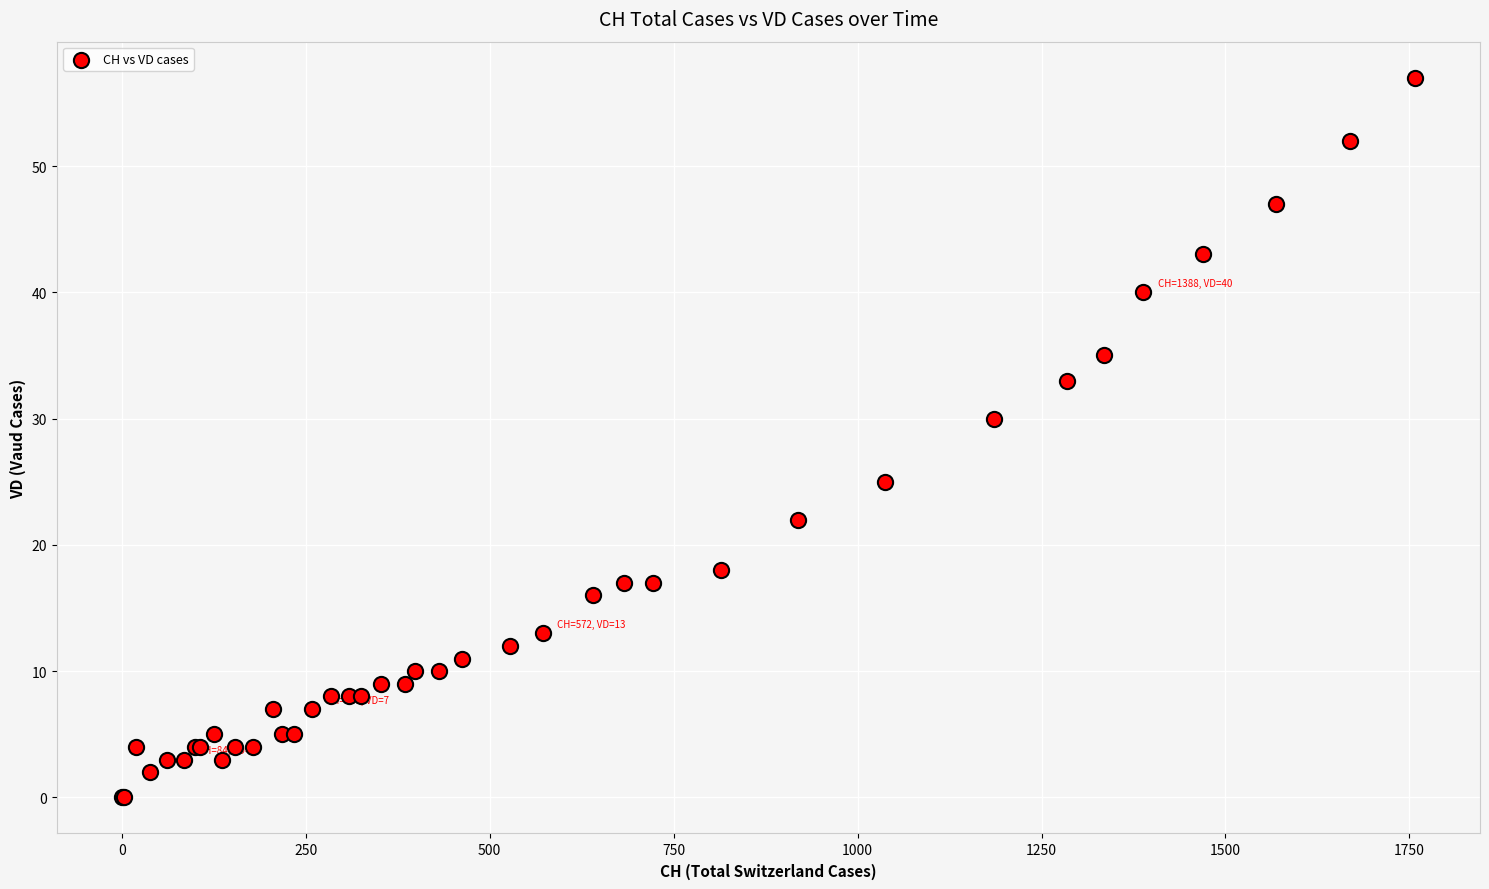

What Y value in the scatter plot is closest to 28?

30